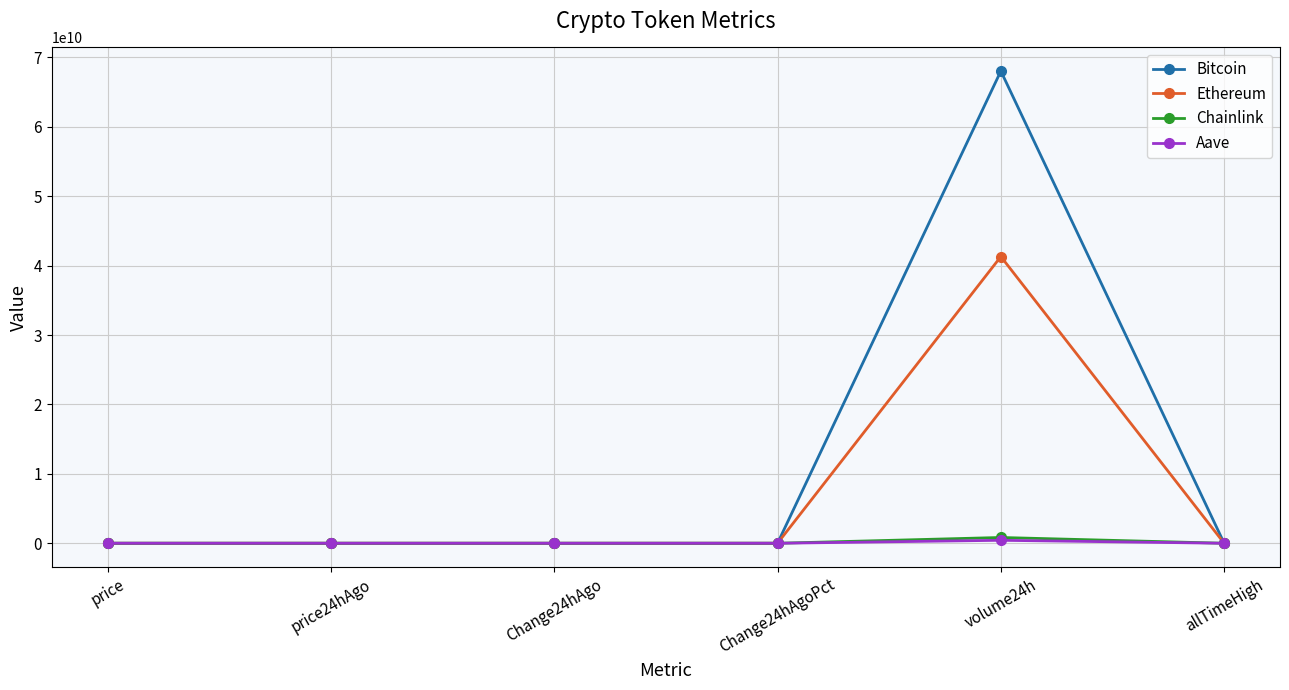

At how many categories does at least one series exceed 66340858975?

1